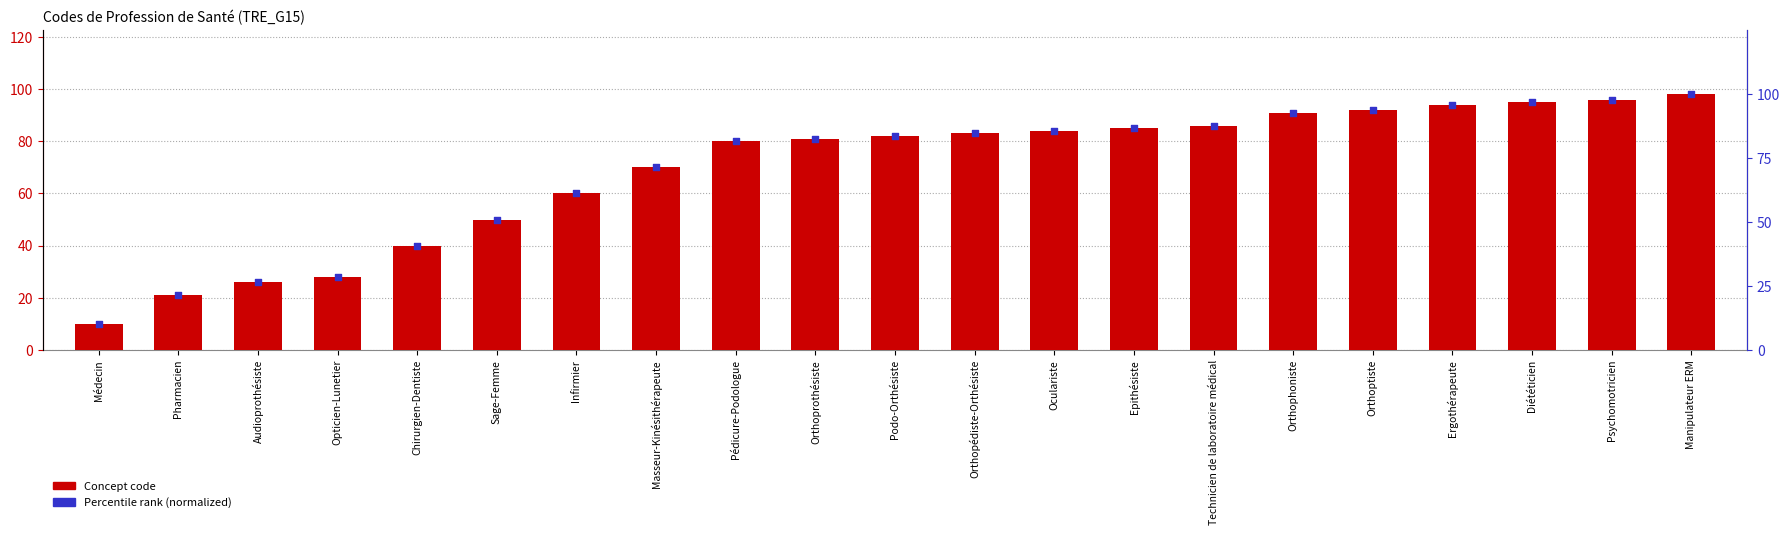

Which series has the largest Y range (max minus min)?

Percentile rank (normalized)